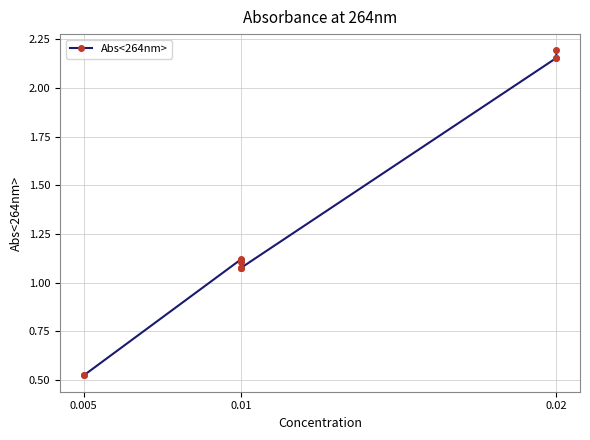

What is the value of the 12th point from the left?

2.2